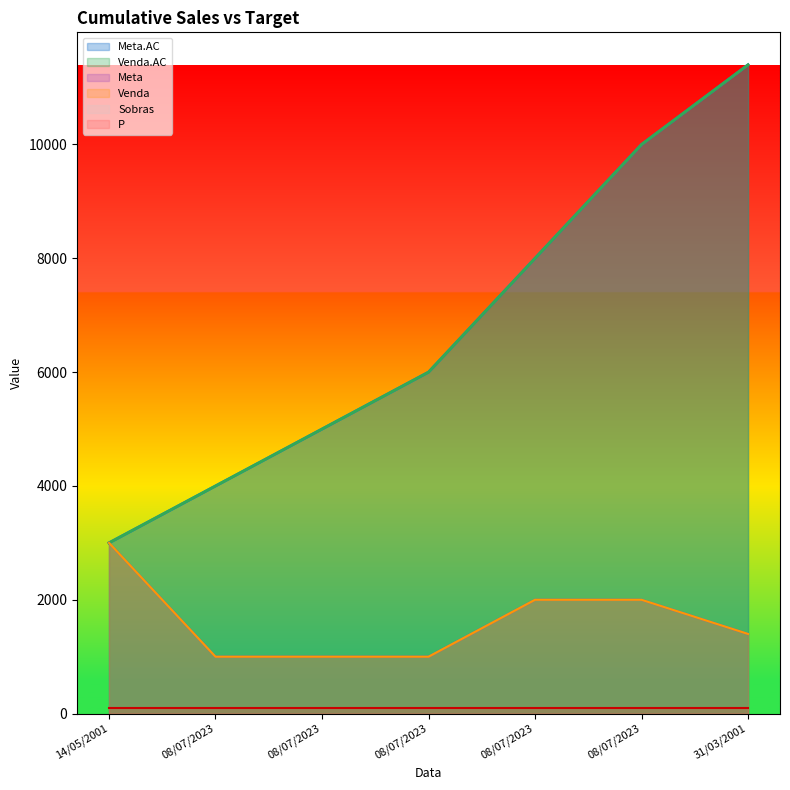

At which label does Venda.AC first exceed 6000?

08/07/2023